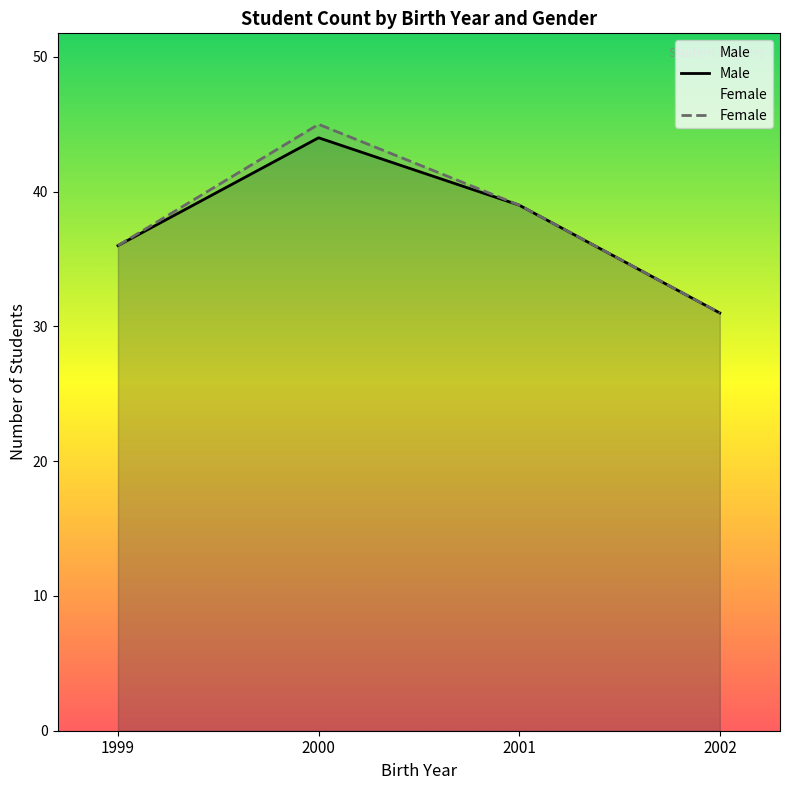

What is the average value of the Female series?

38